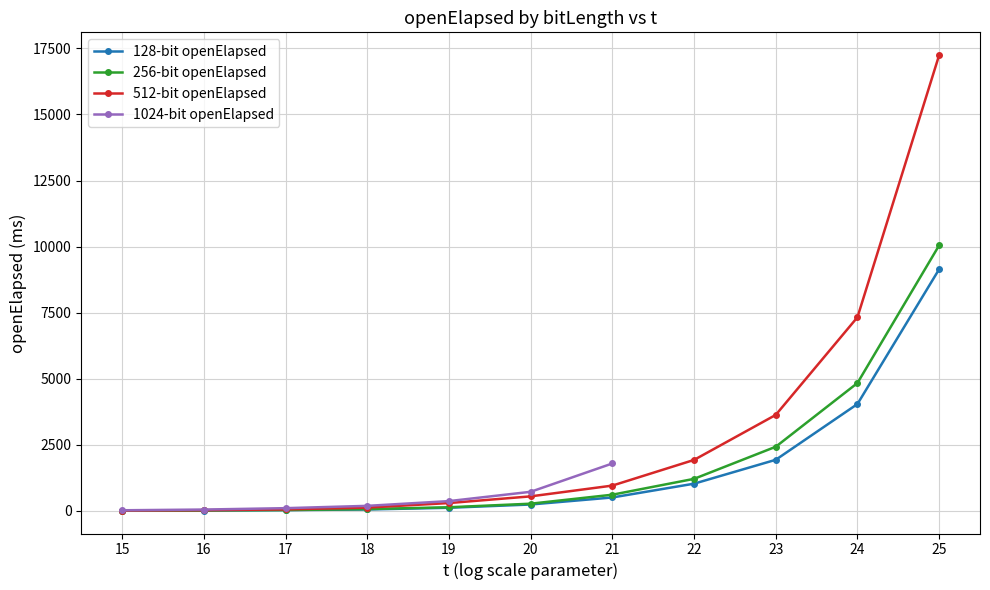

Is the value of 256-bit openElapsed at 18 greater than the value of 128-bit openElapsed at 24?

No